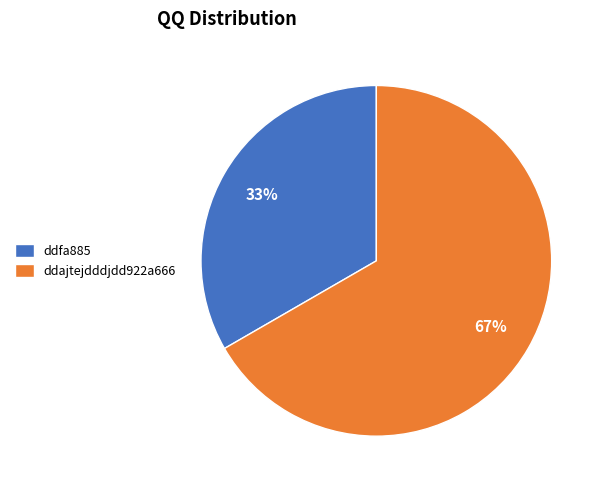

To the nearest percent, what portion does ddajtejdddjdd922a666 represent?

67%